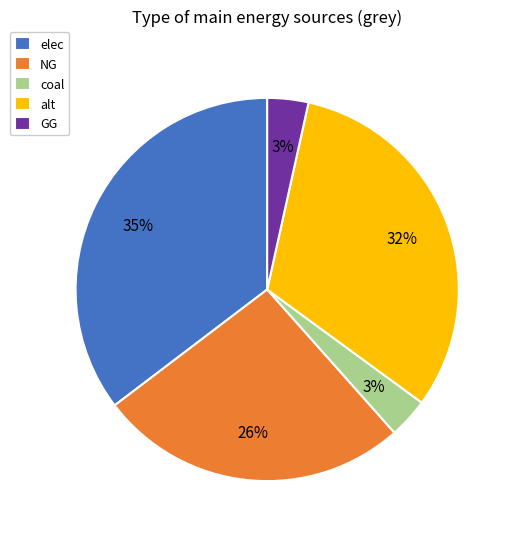

The alt slice represents 32% of the pie. True or false?

True